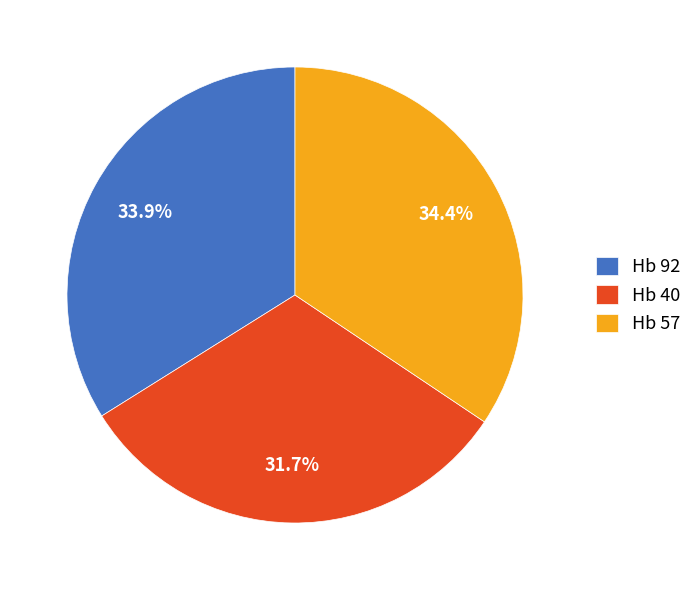

What percentage is NOT represented by Hb 57?

65.6%